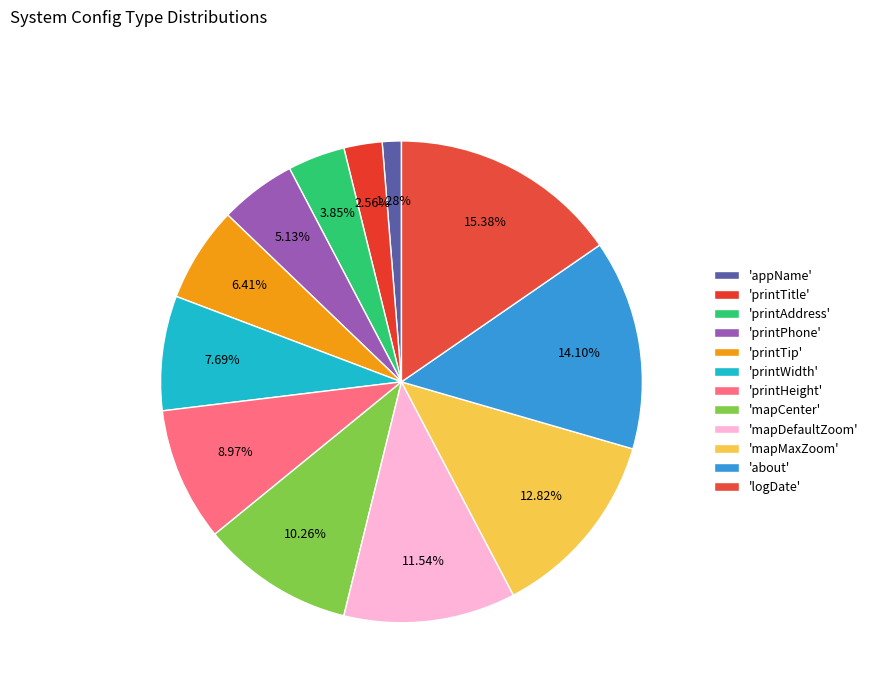

Count the number of slices in the pie.

12